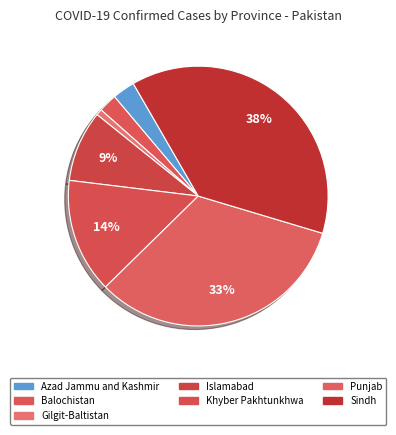

Is there a majority slice in this chart?

No